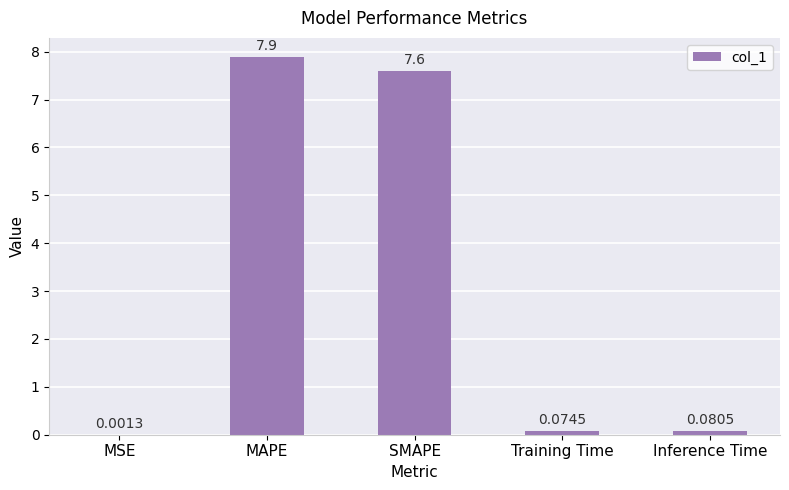

Are the bars horizontal?

No